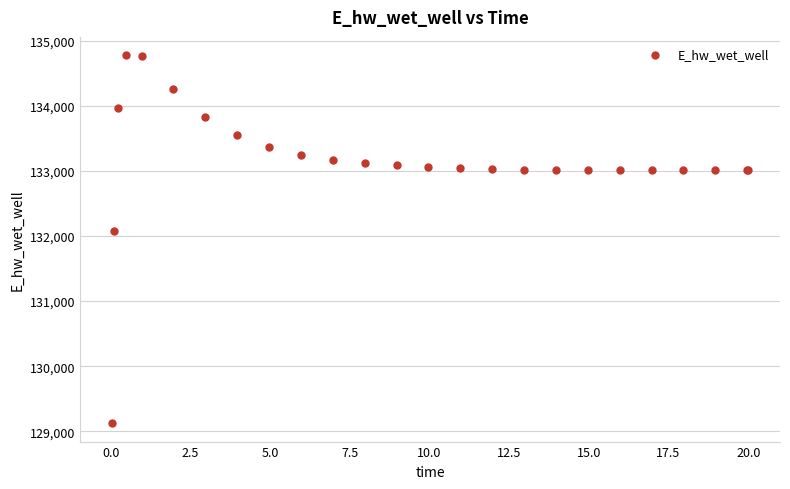

What Y value in the scatter plot is closest to 131949?

132072.6